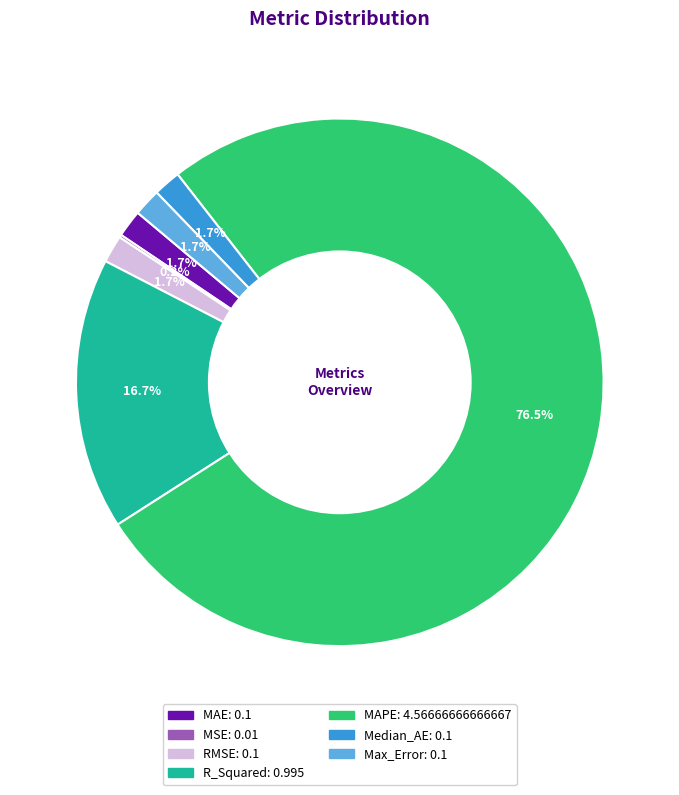

Does any single category account for the majority?

Yes